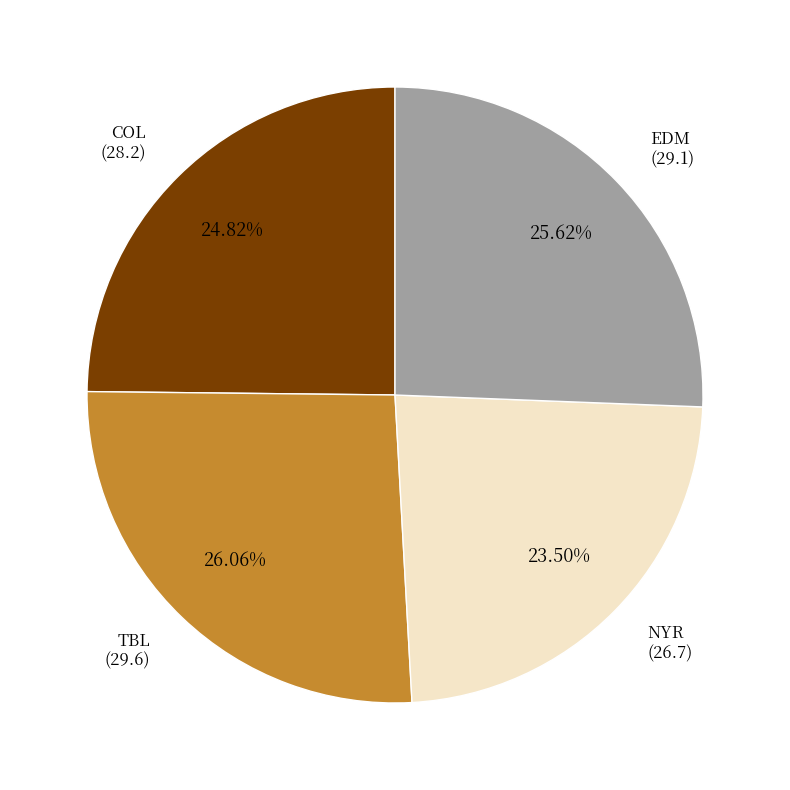

Does any single category account for the majority?

No